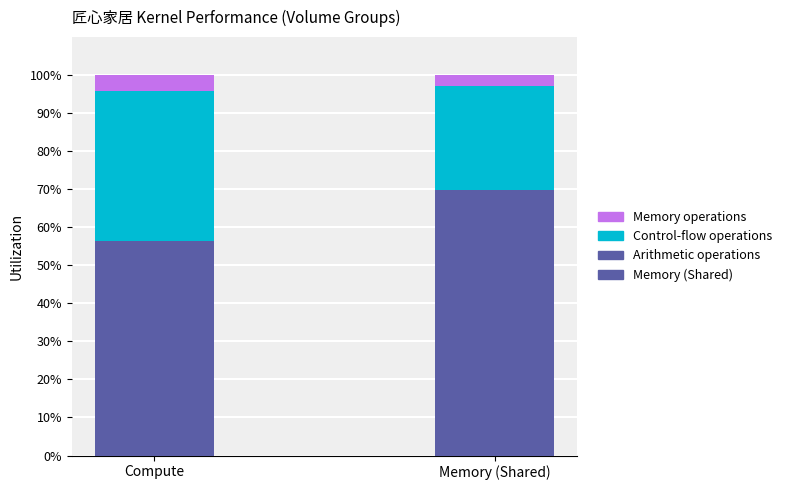

What is the total value across all series at Compute?

100.0